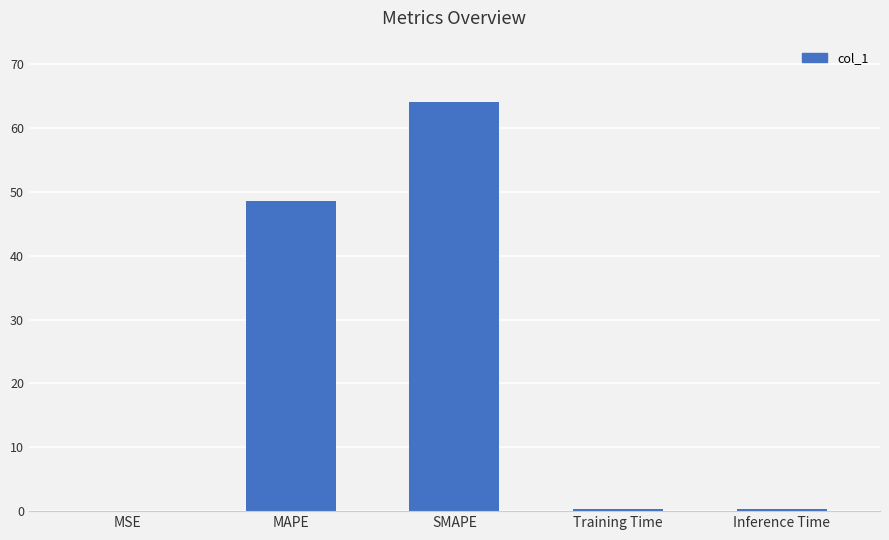

What is the maximum value shown in the chart?

64.1